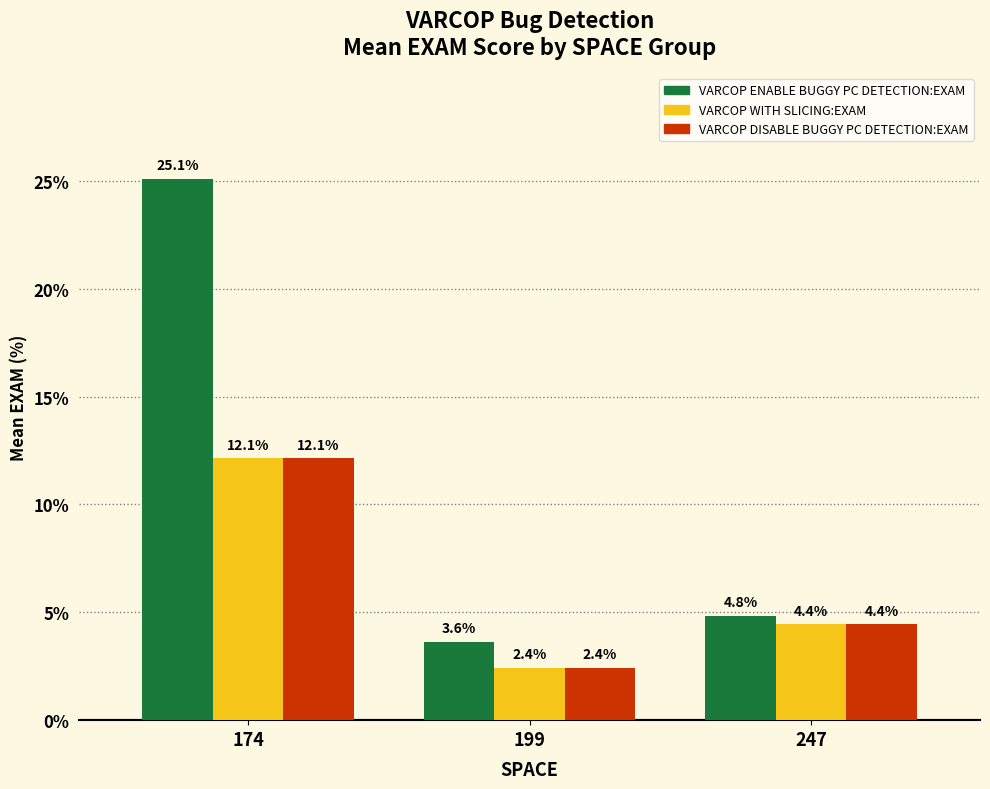

What is the spread (max minus min) of values at 199?

1.2